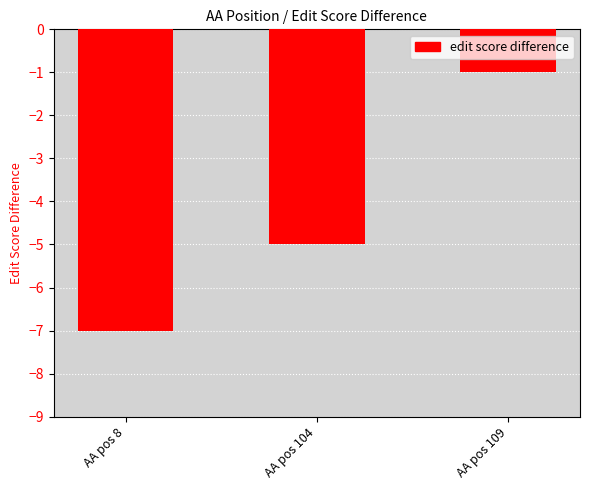

What is the value of the 2nd bar from the left?

-5